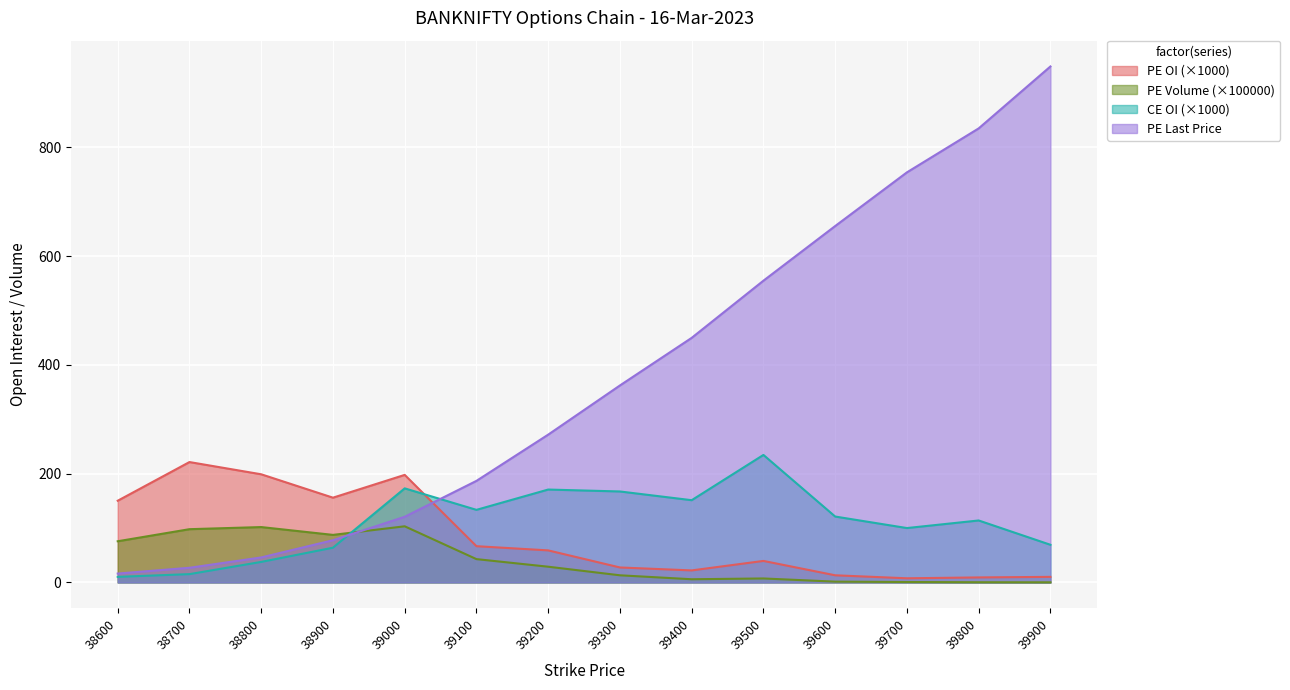

How many lines are shown in the chart?

4